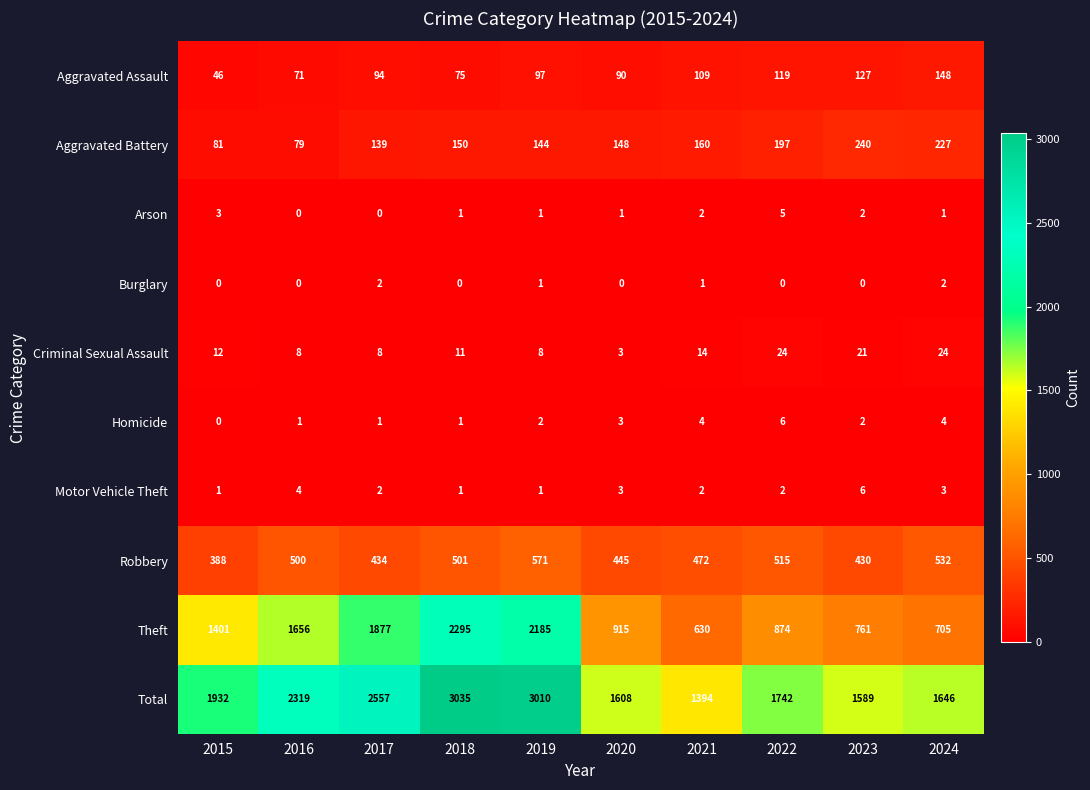

At which label is Robbery closest to 479?

2021